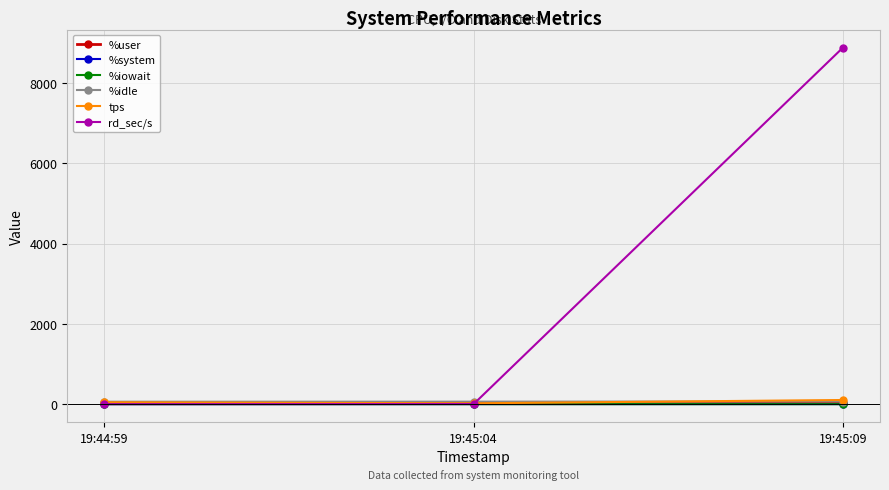

What is the sum of all %iowait values?

0.8